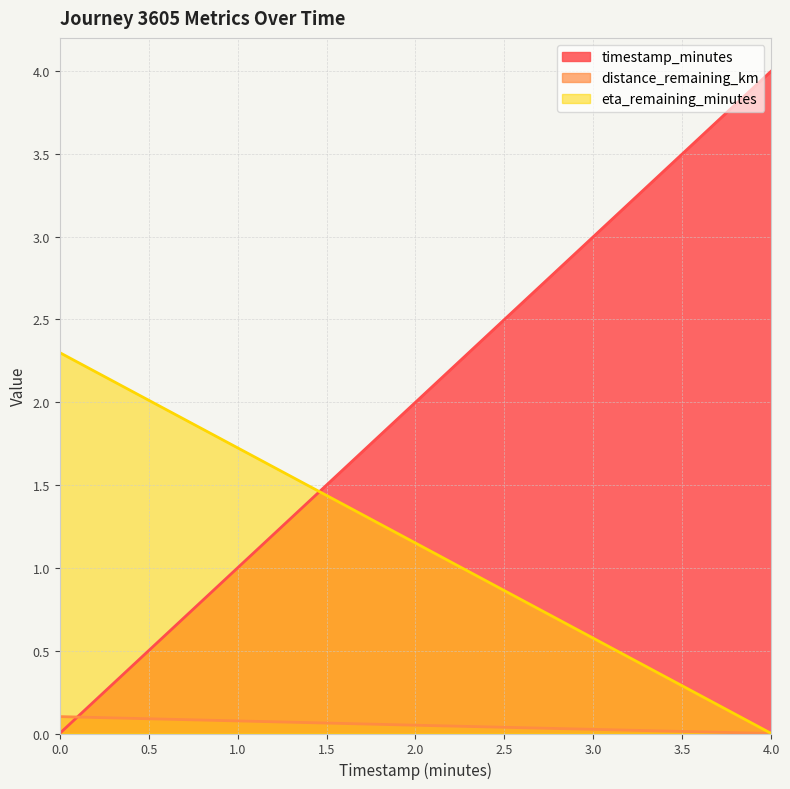

What is the maximum value shown in the chart?

4.0